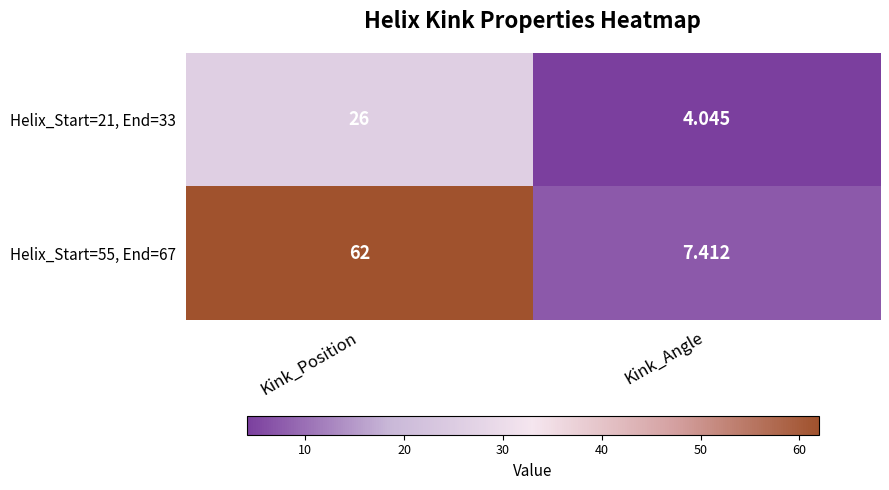

At which category does the chart reach its peak across all series?

Kink_Position